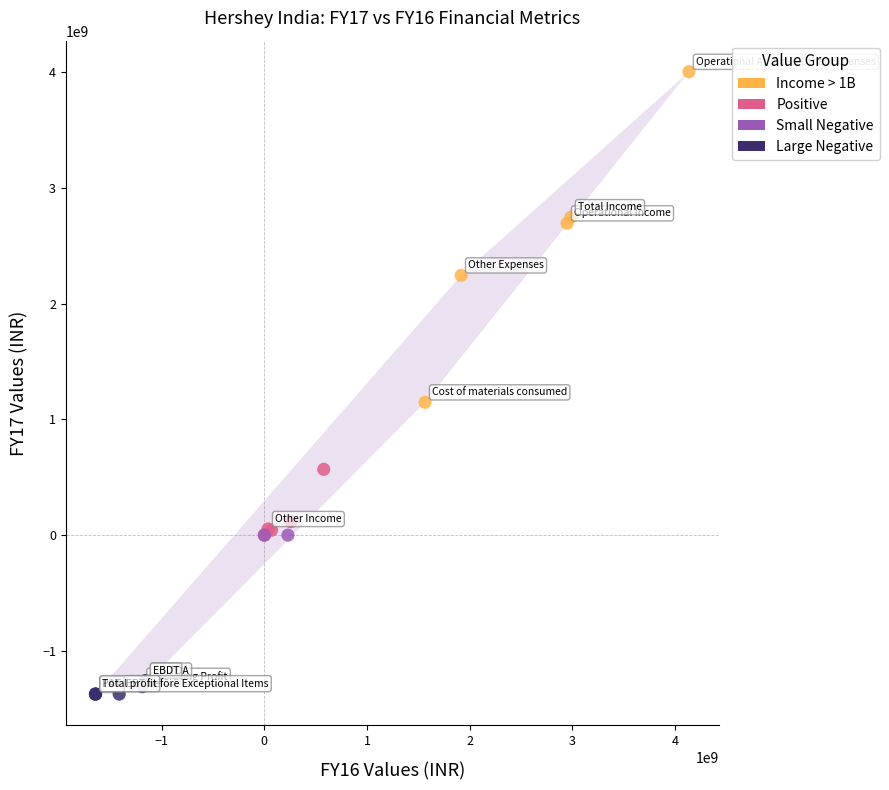

What Y value in the scatter plot is closest to 1314500000?

1147100000